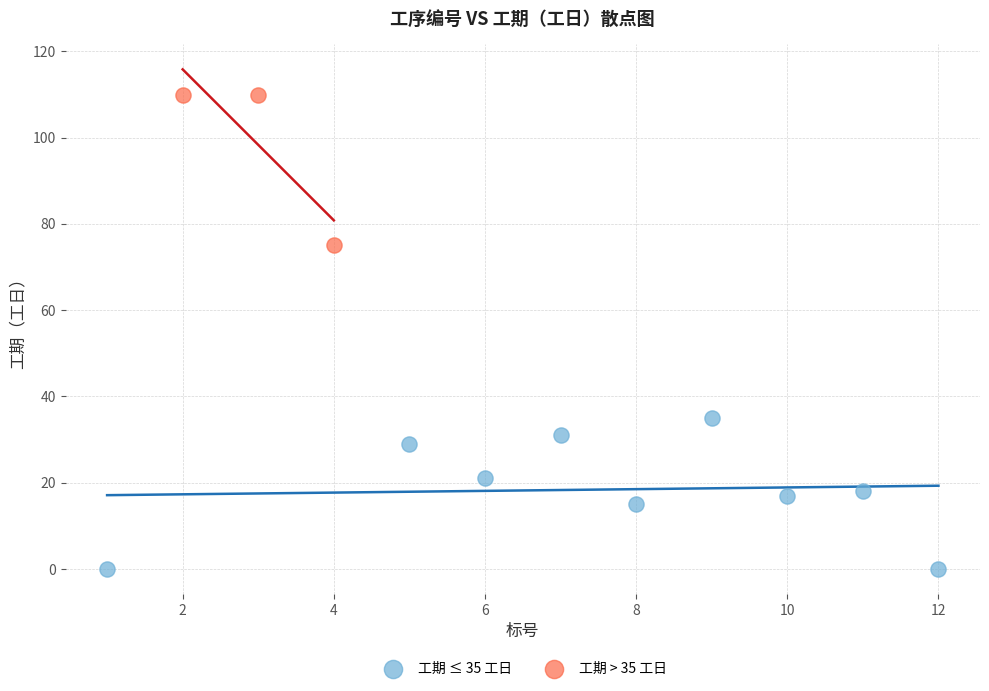

Which series contains the highest Y value?

工期 > 35 工日